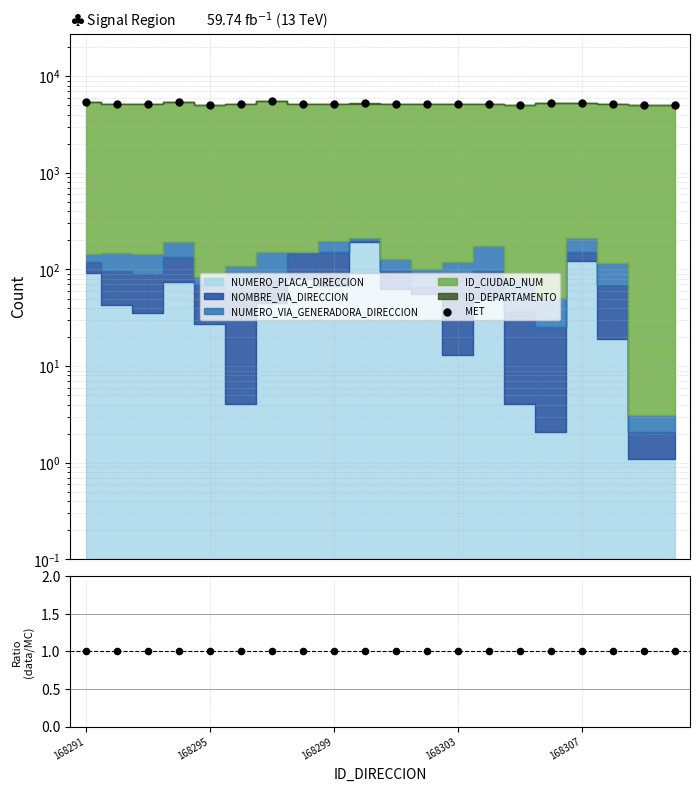

Between 168299 and 10, which is larger?

168299